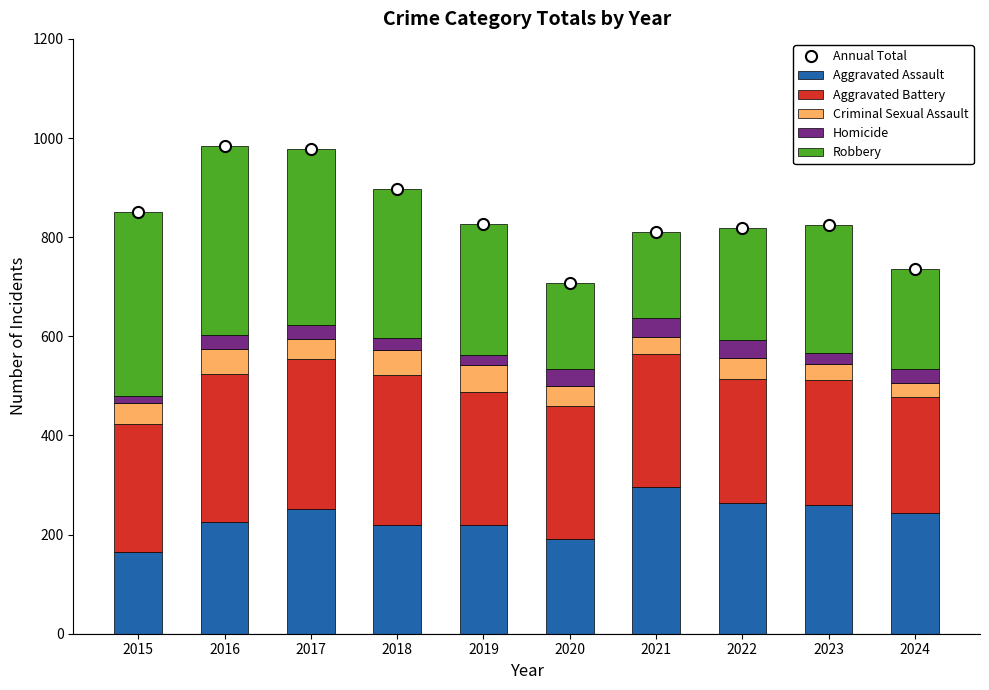

What is the difference between the highest and lowest values at 2023?

802